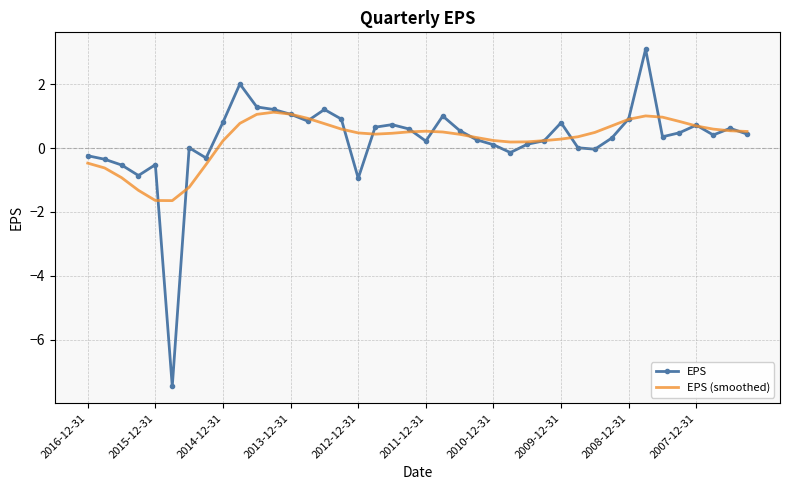

True or false: EPS (smoothed) and EPS intersect in this chart.

True